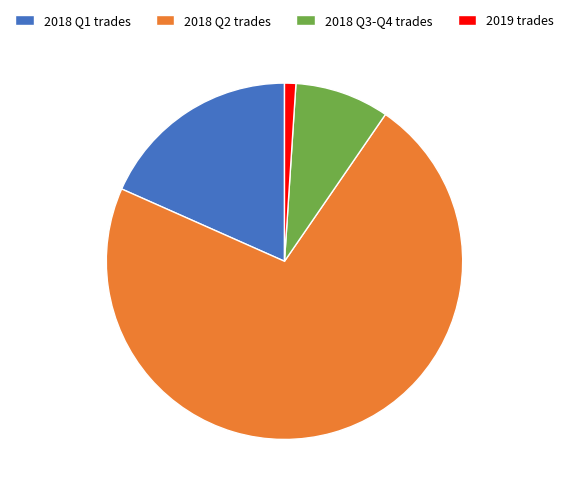

How many segments does this pie chart have?

4